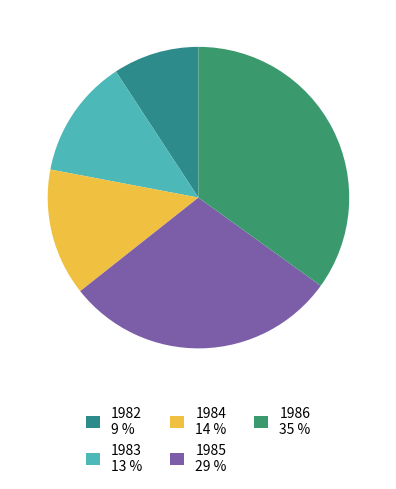

To the nearest percent, what is the difference between the largest and smallest slice percentages?

26%